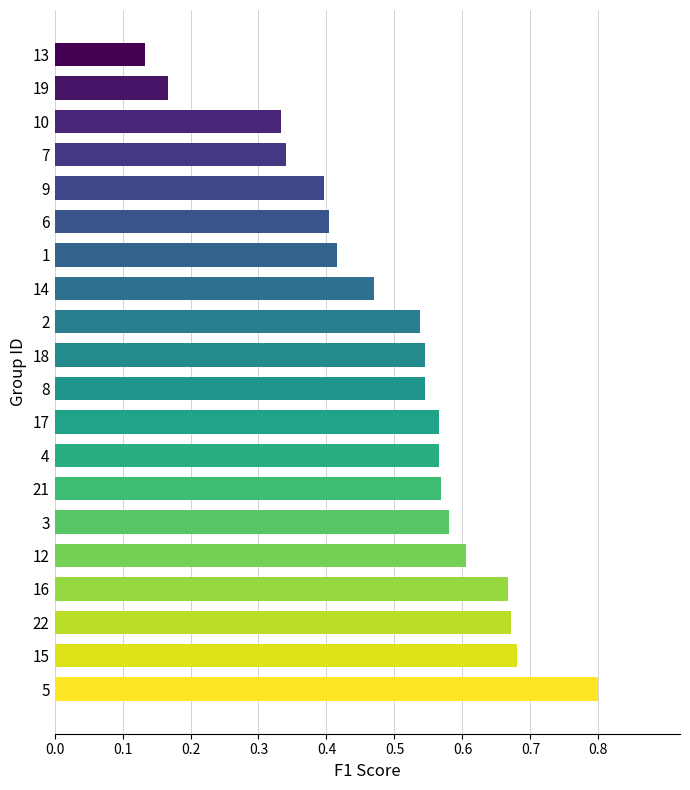

The chart shows a value of 0.6 at 17. True or false?

True